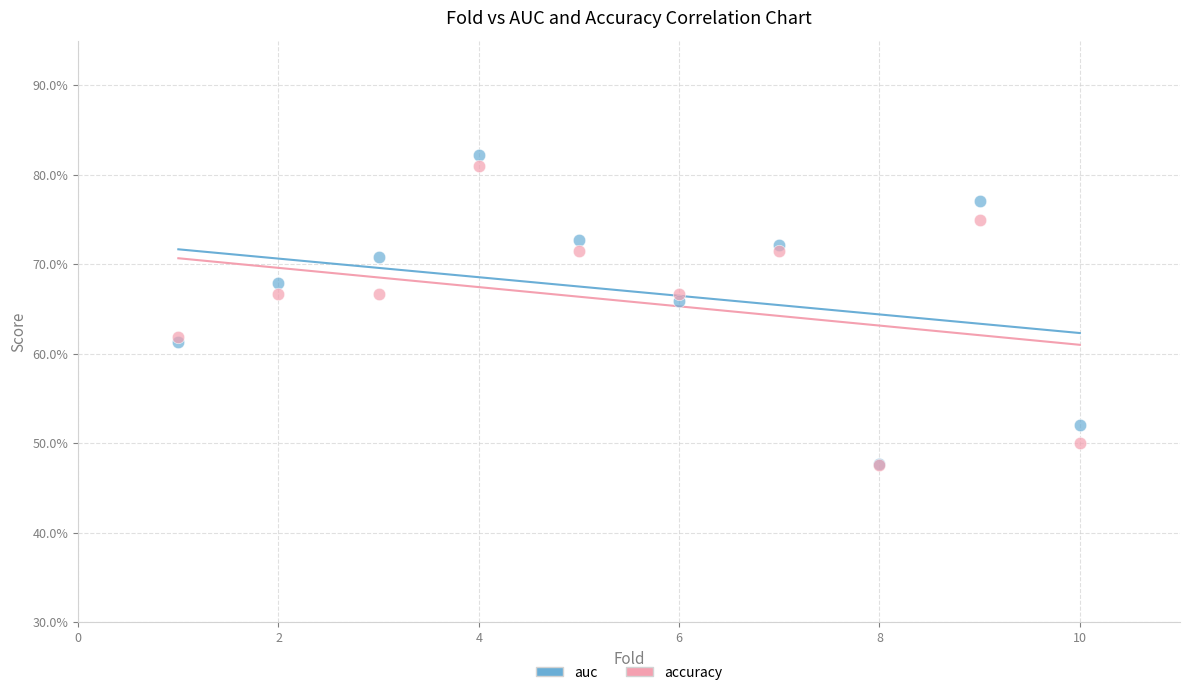

Which series has the widest spread of Y values?

auc